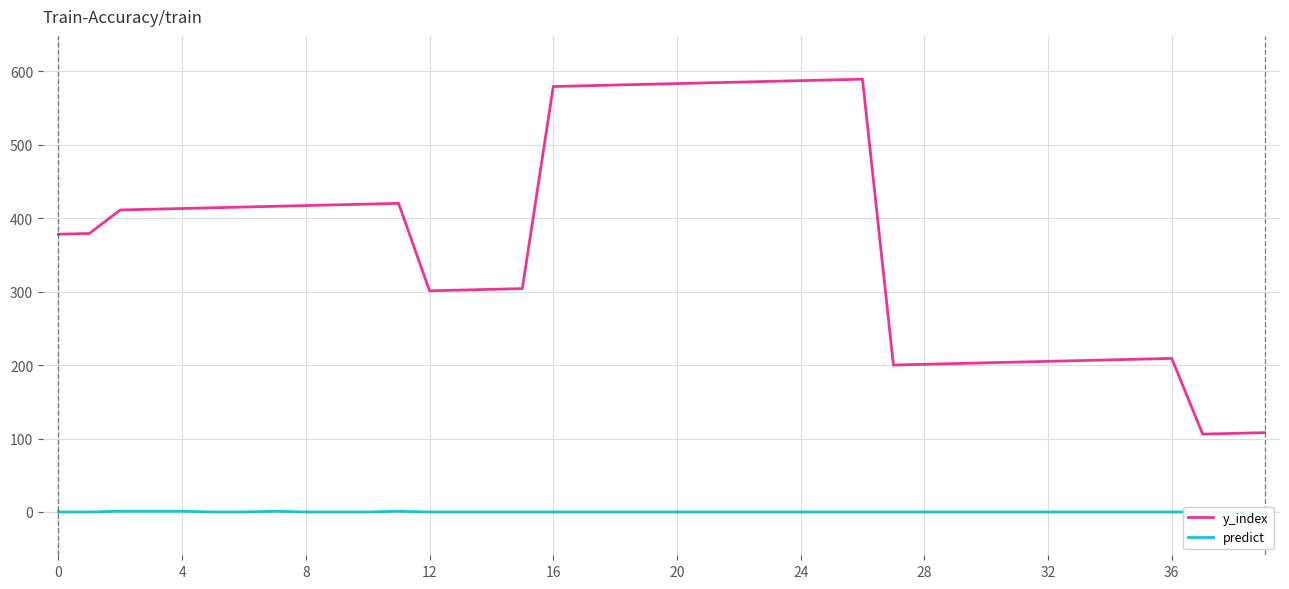

Reading right to left, what are all the values shown in this chart?

y_index: 108	107	106	209	208	207	206	205	204	203	202	201	200	589	588	587	586	585	584	583	582	581	580	579	304	303	302	301	420	419	418	417	416	415	414	413	412	411	379	378
predict: 0	0	0	0	0	0	0	0	0	0	0	0	0	0	0	0	0	0	0	0	0	0	0	0	0	0	0	0	1	0	0	0	1	0	0	1	1	1	0	0